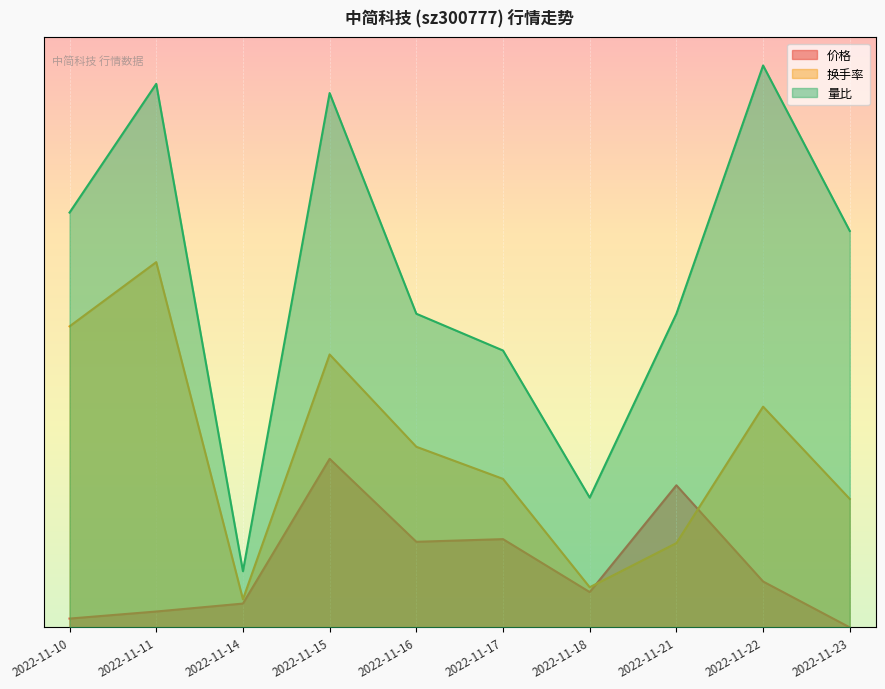

How many lines are shown in the chart?

3